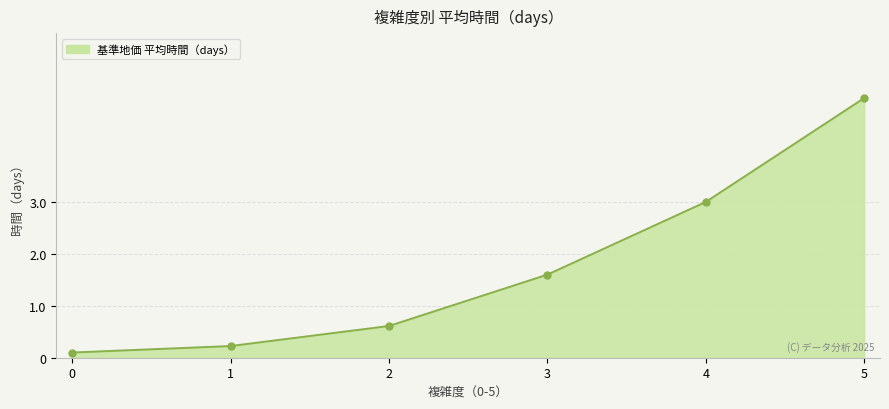

Approximately how many times larger is the value at 5 compared to 4?

1.7